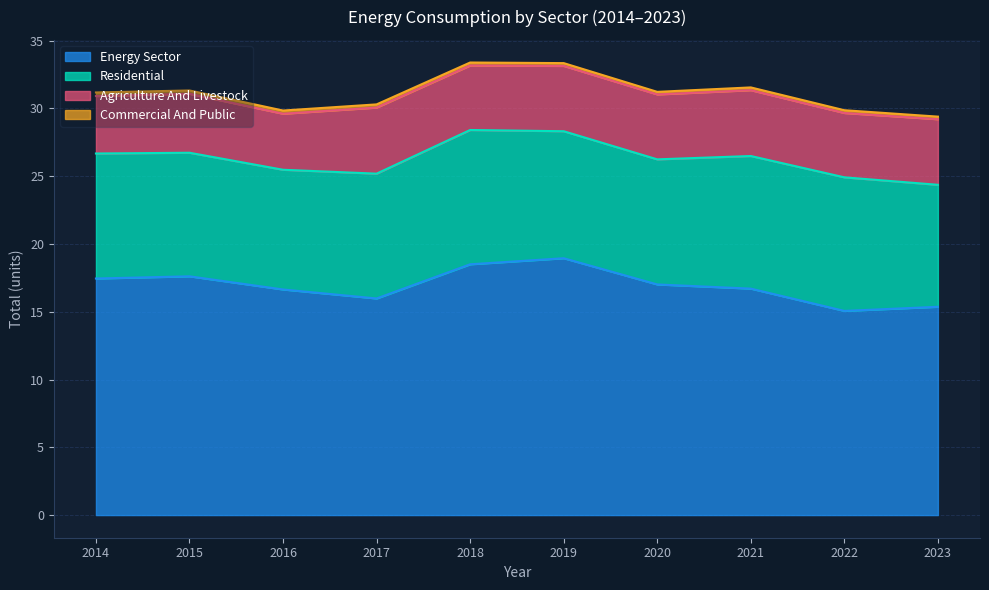

What is the difference between the highest and lowest values at 2021?

16.5